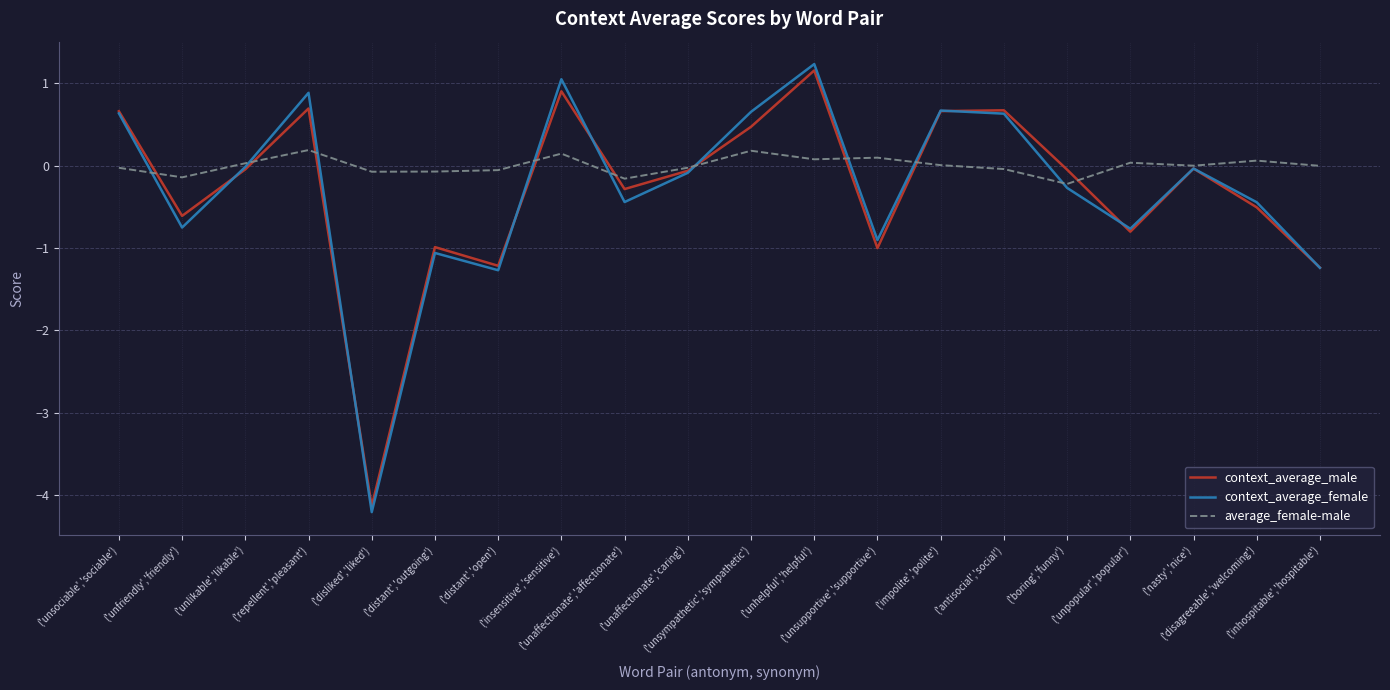

What is the minimum value for average_female-male?

-0.2